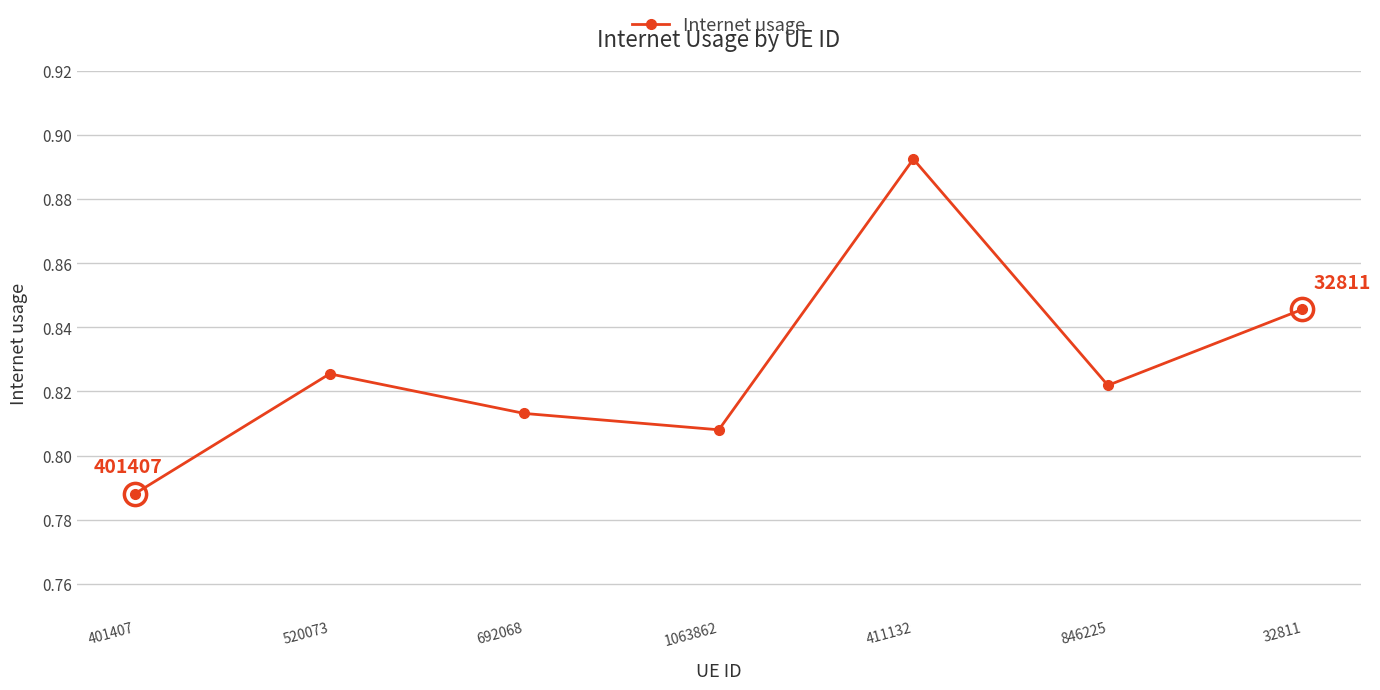

Which category has the lowest value across all series?

401407